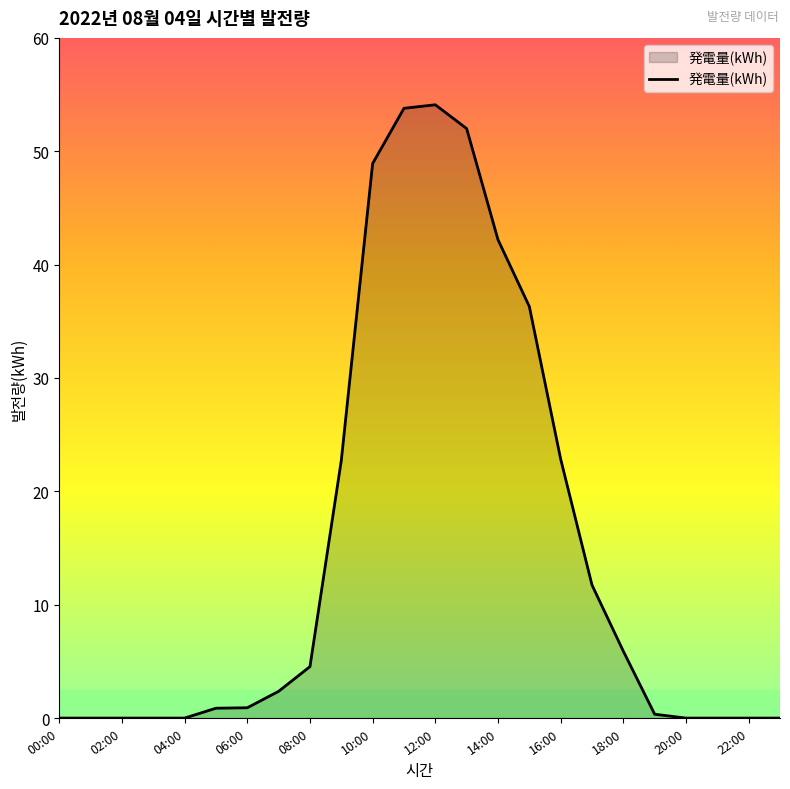

What is the maximum value shown in the chart?

54.1